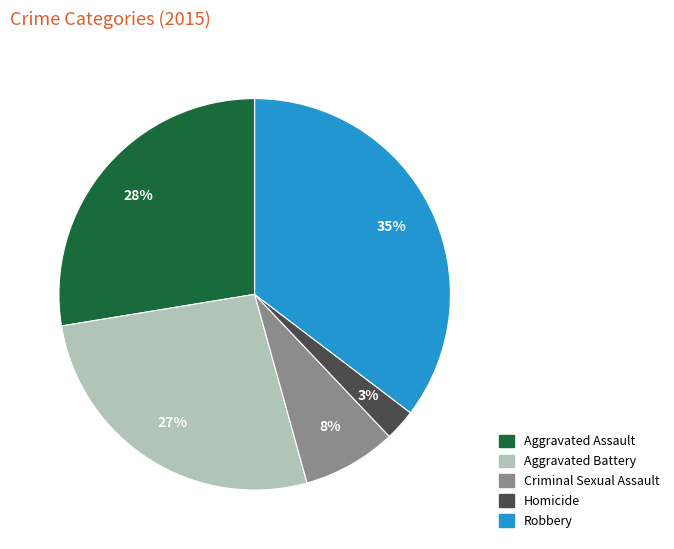

Do Aggravated Assault and Homicide together represent more than half of the pie?

No